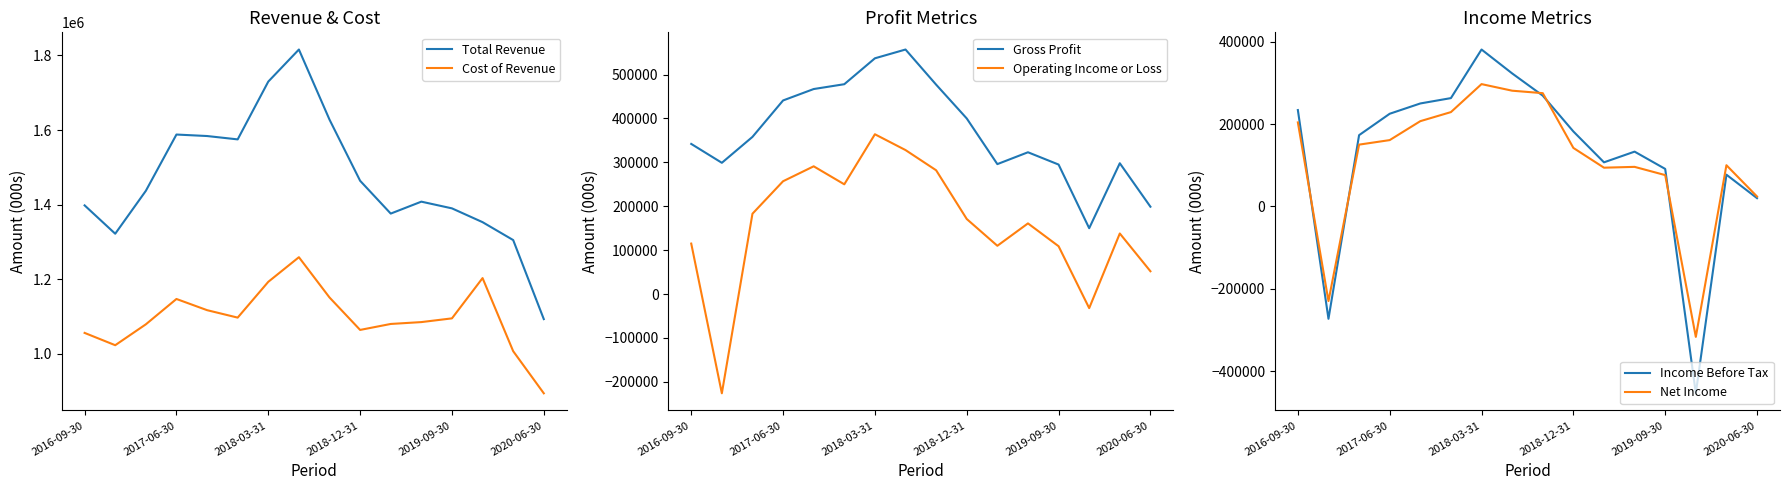

In Cost of Revenue, how many points are higher than both neighbors (excluding endpoints)?

3